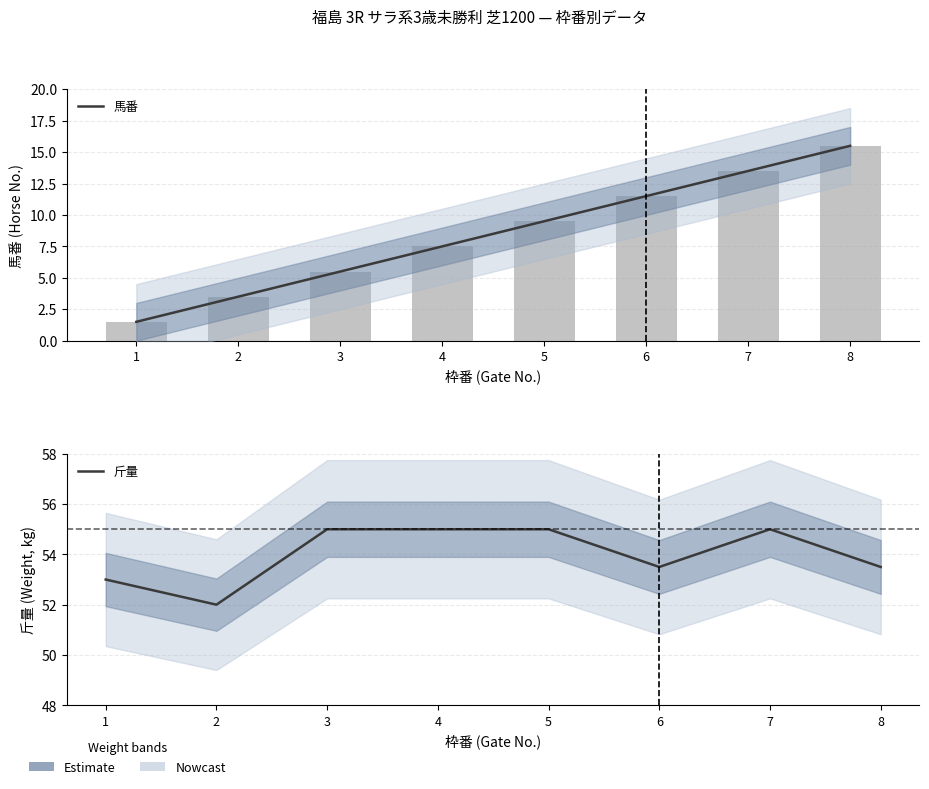

What are all the series names shown in the legend?

馬番, 斤量